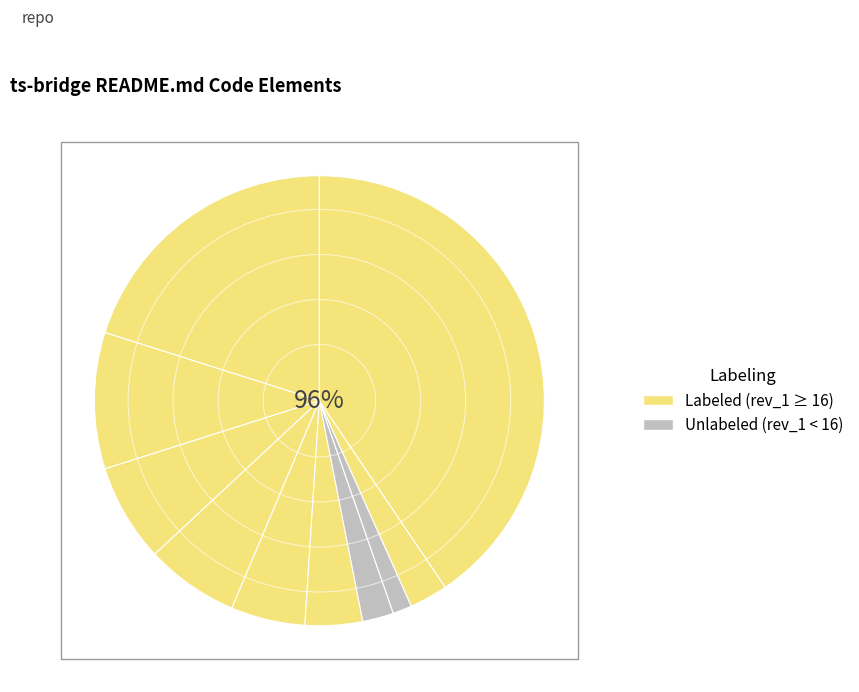

What is the ratio of the value at 38 to the value at 1?

0.8